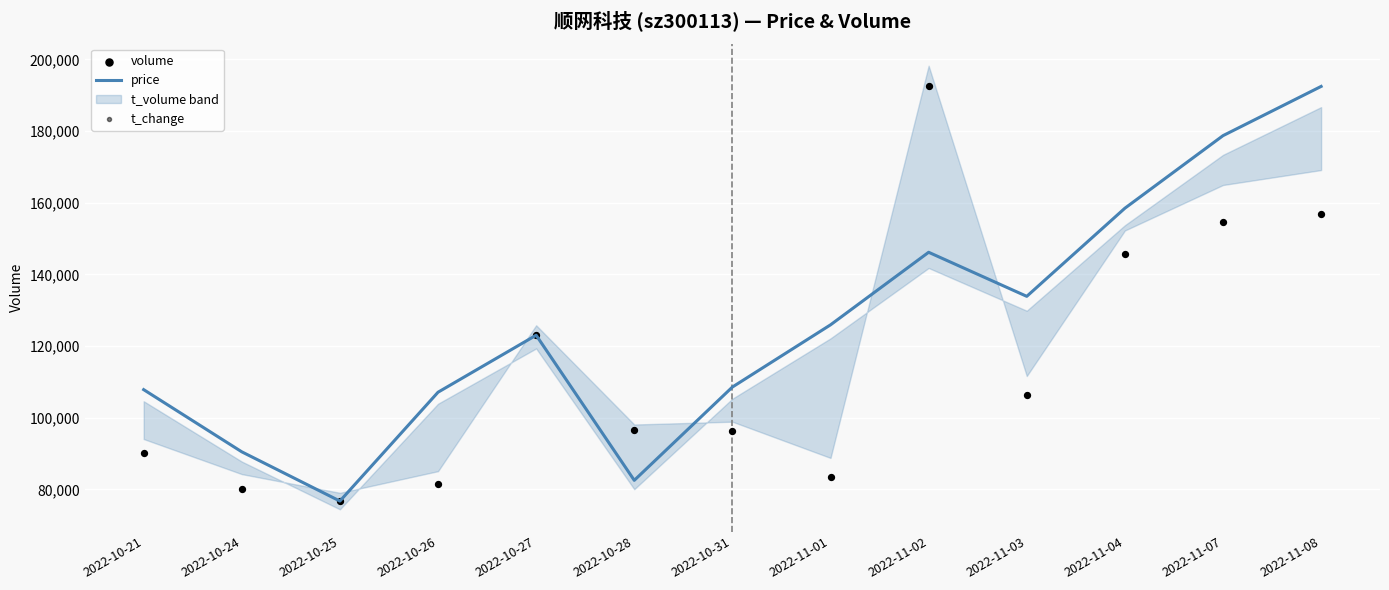

The value of price at 2022-10-26 is 107132.6. True or false?

True